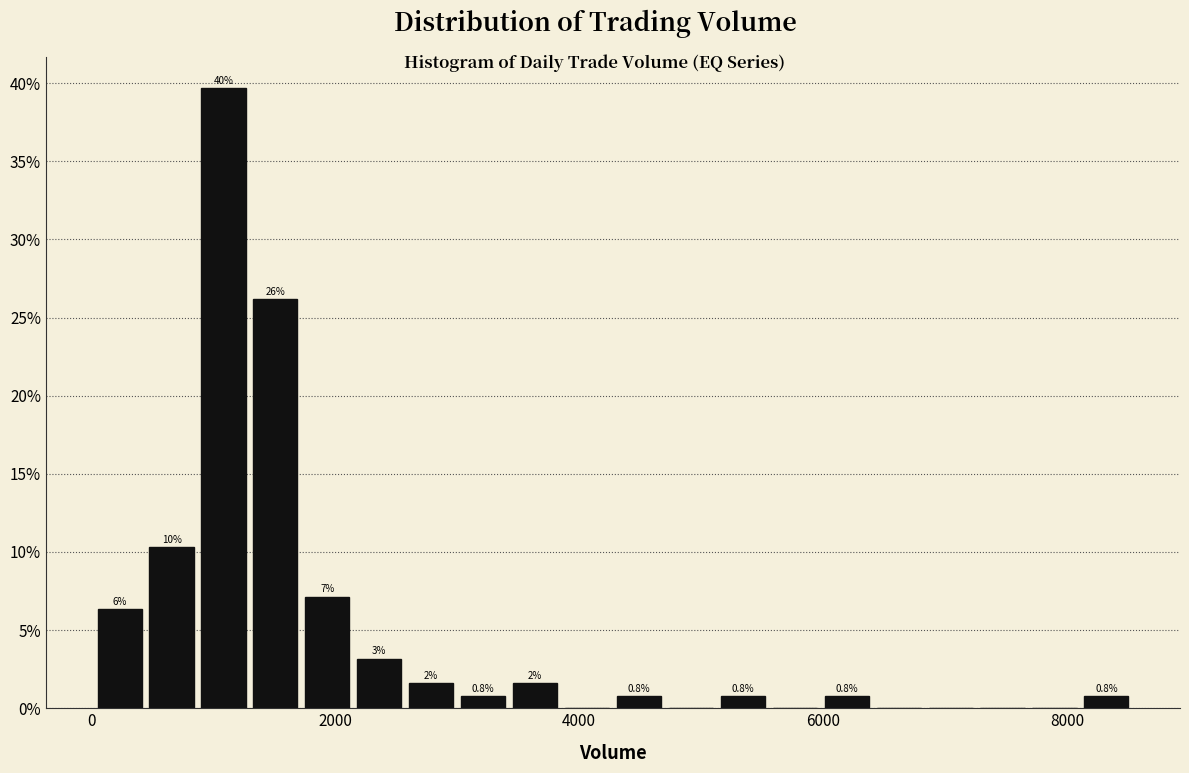

Read against the x-axis, roughly where is the centre of the tallest bar?

1000